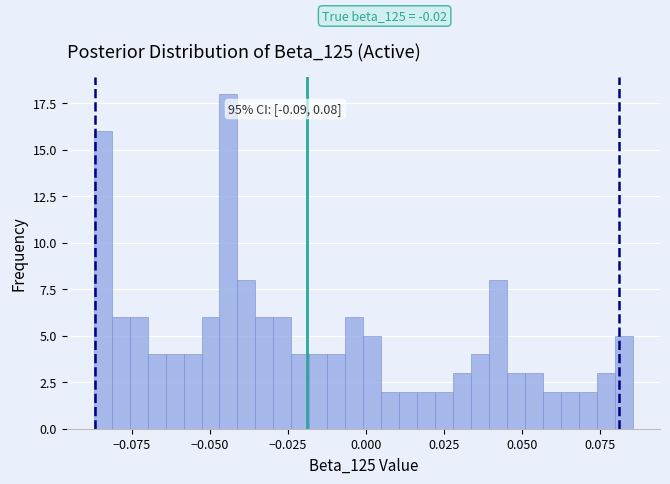

Around what value on the x-axis is the tallest bar? Give the approximate position of its centre, as read against the axis.

-0.045